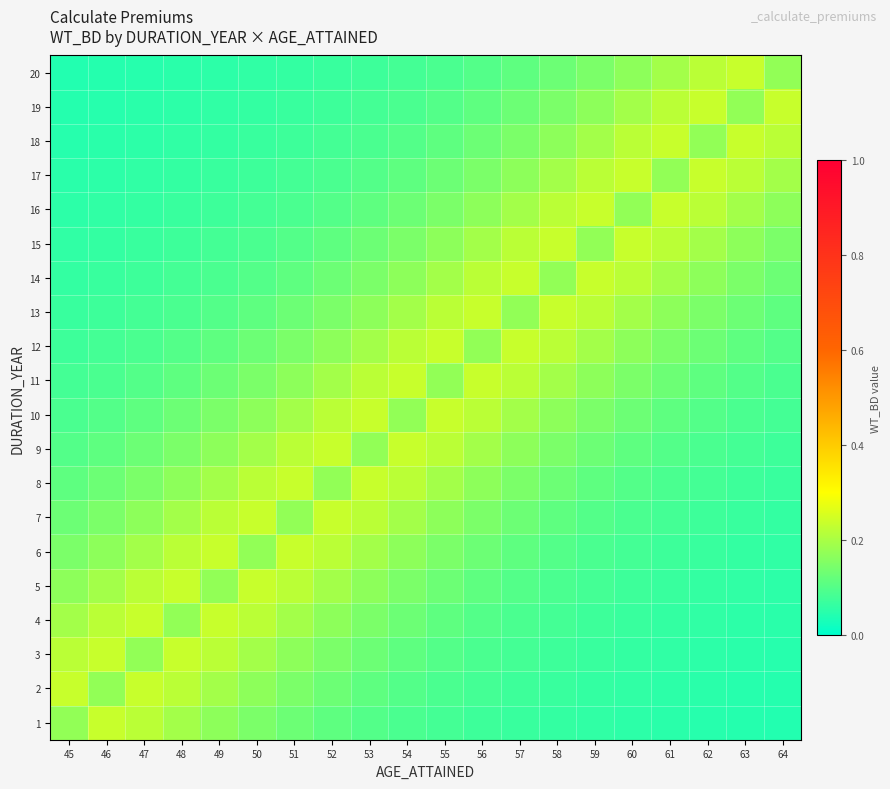

Count the number of categories in the chart.

20